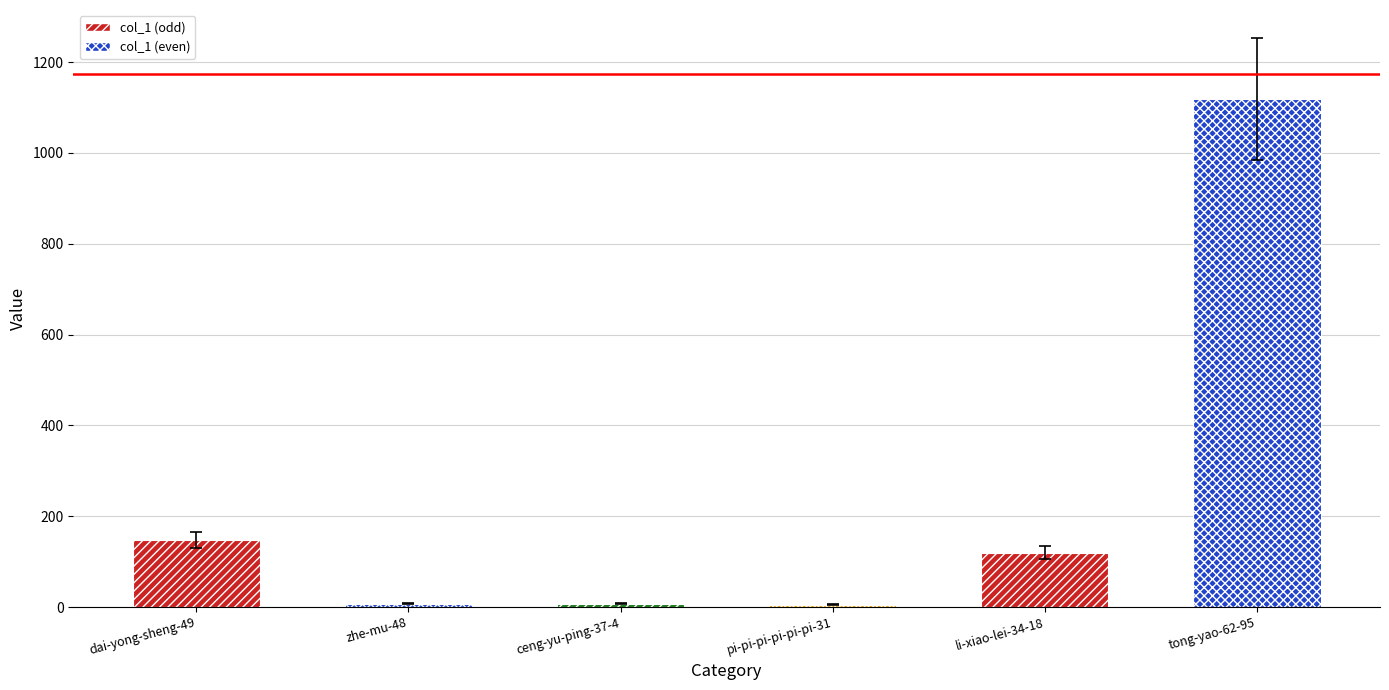

What is the label of the 2nd bar from the left?

zhe-mu-48